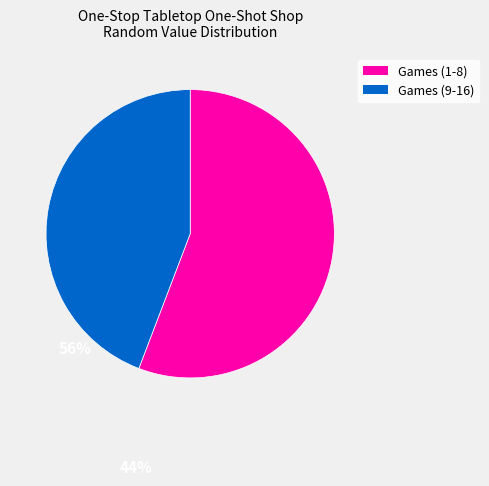

Does any single category account for the majority?

Yes